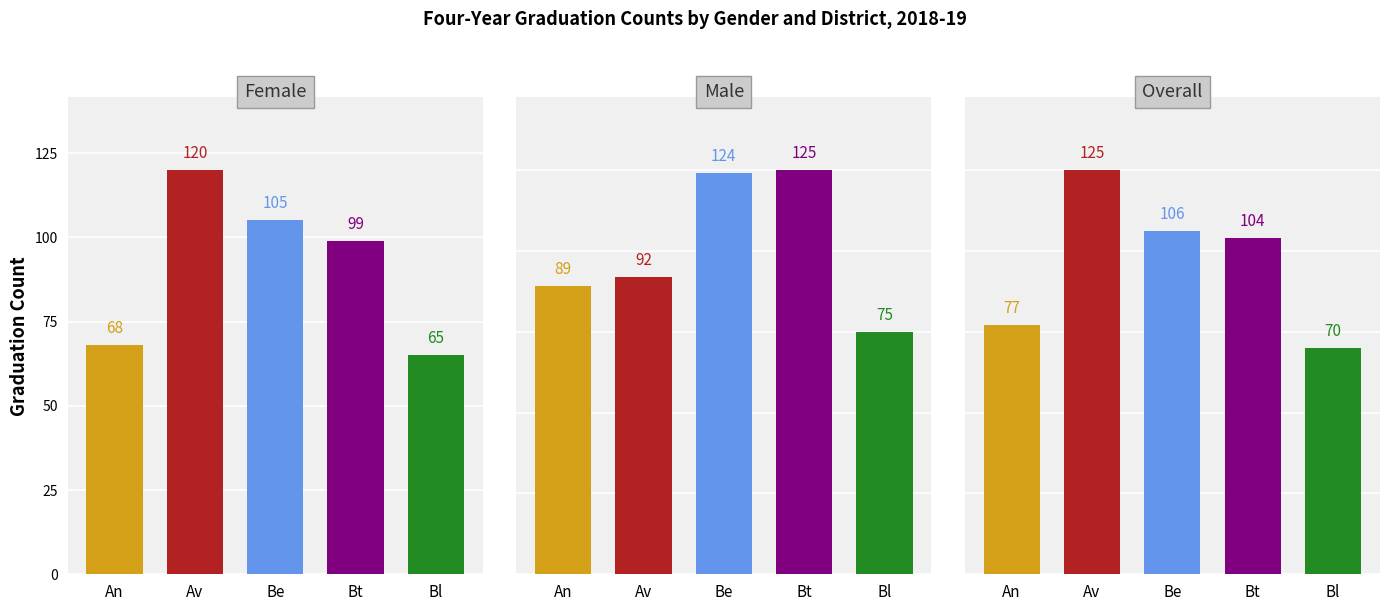

What is the spread (max minus min) of values at 4?

10